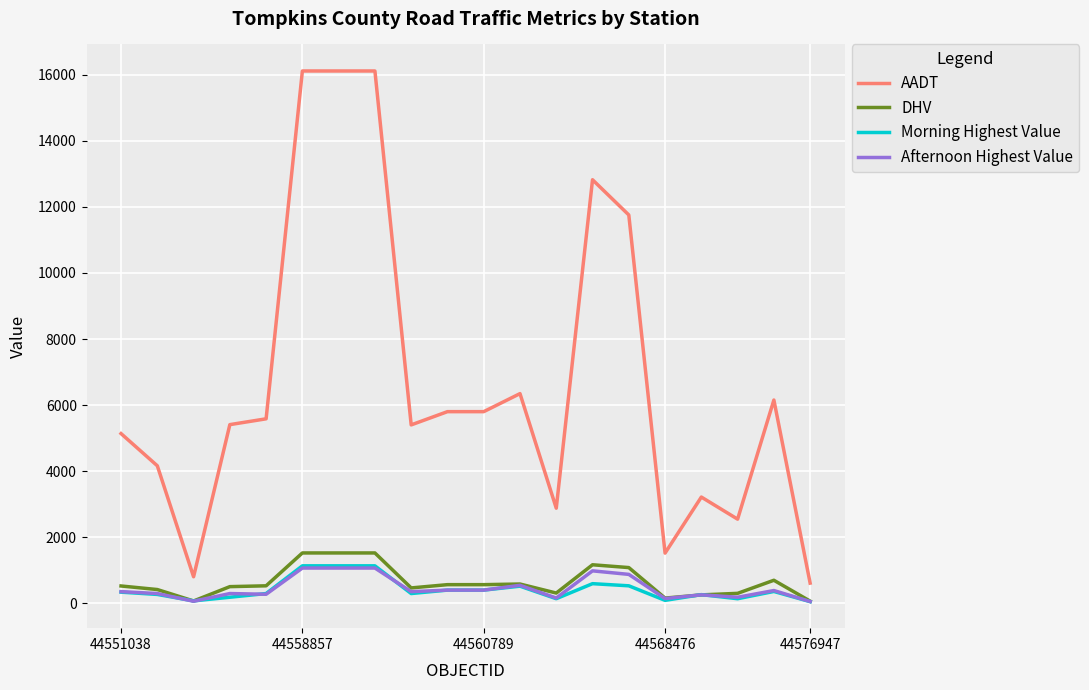

True or false: Afternoon Highest Value and AADT cross at least once.

False